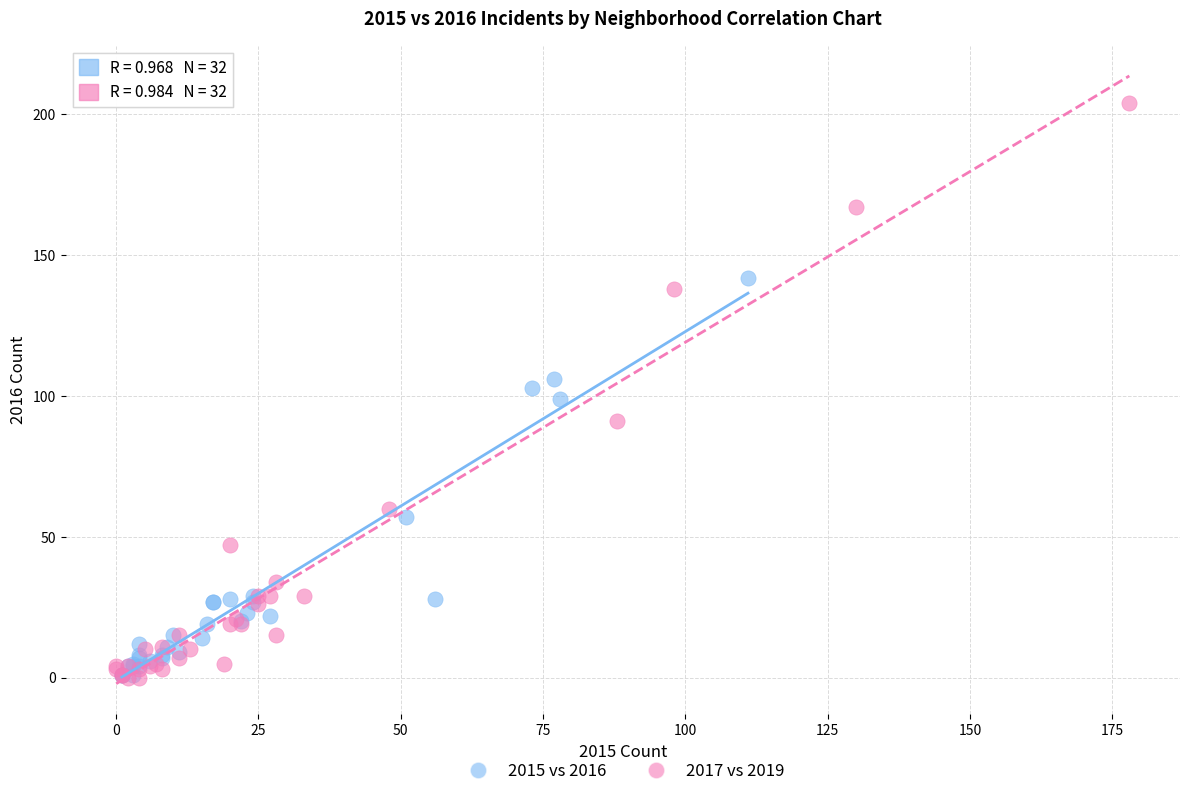

Which series reaches the maximum Y coordinate?

2017 vs 2019